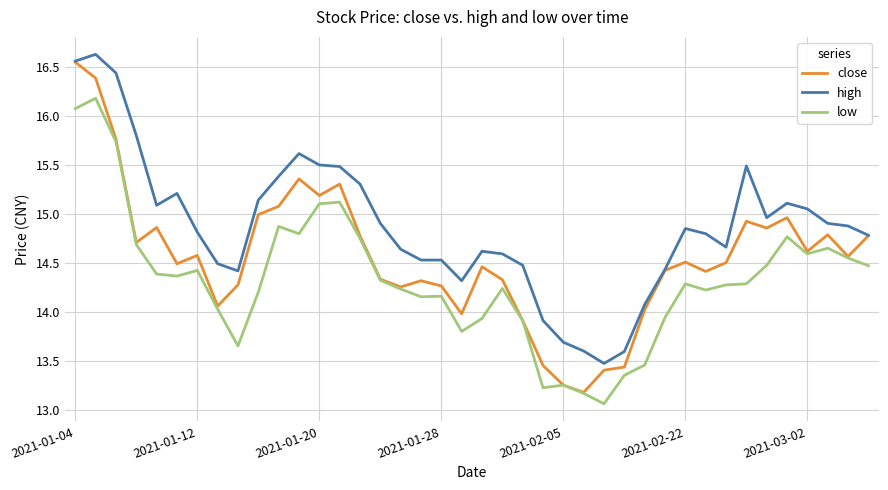

What is the smallest value displayed?

13.1